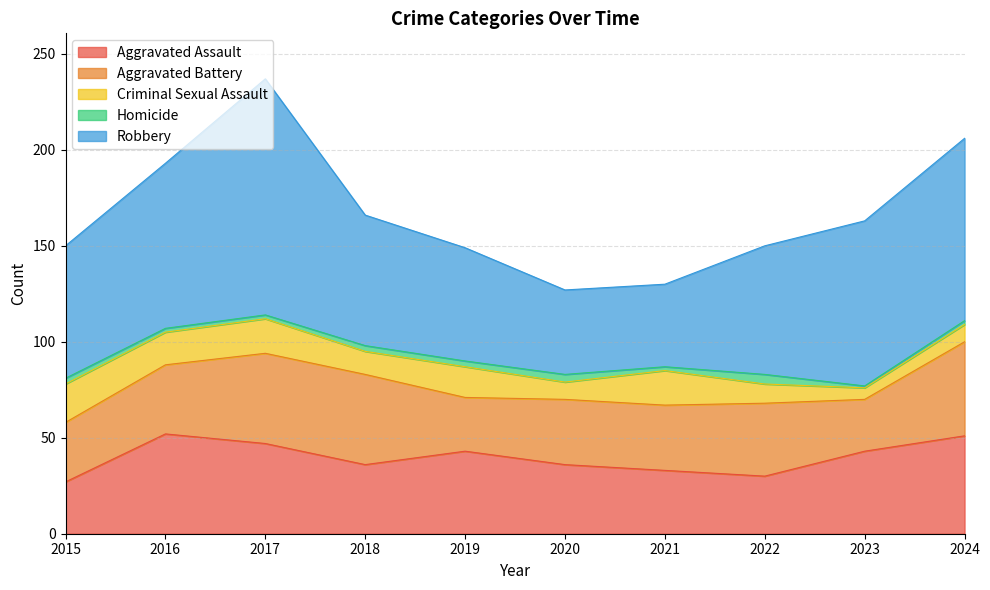

Is the value of Criminal Sexual Assault at 2016 greater than the value of Homicide at 2022?

Yes